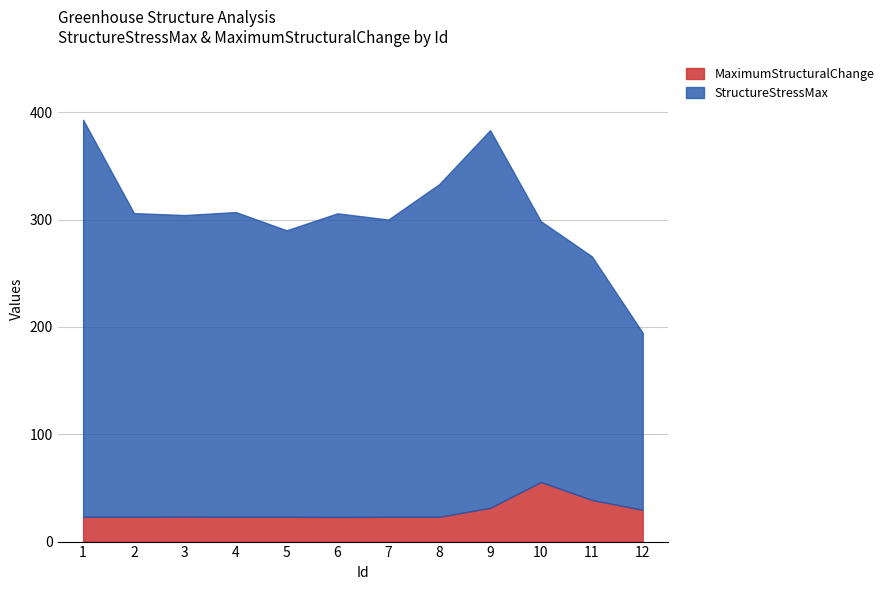

Does the chart have visible grid lines?

Yes